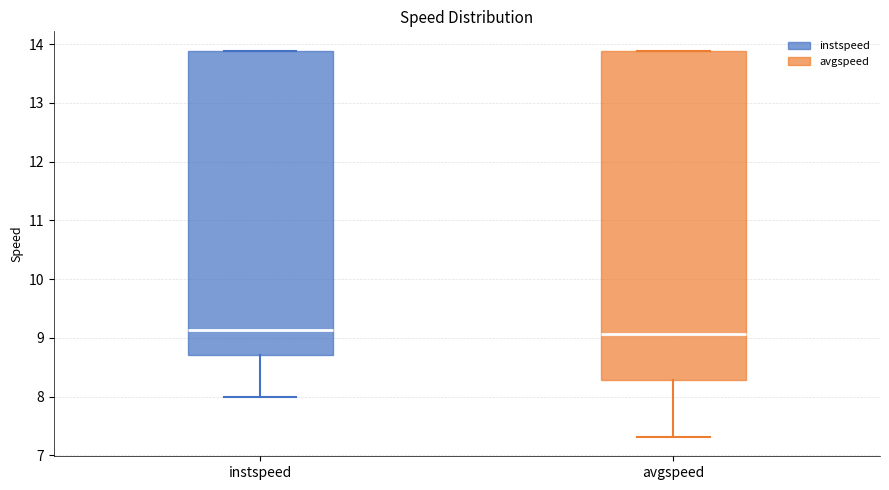

Reading left to right, read every box against the y-axis: the position of its median line, the range the box covers, and the ends of its whiskers. The values are not printed on the chart, so give them approximately, as read against the axis.

instspeed: median 9.1, box 8.7 to 13.9, whiskers 8.0 to 13.9
avgspeed: median 9.1, box 8.3 to 13.9, whiskers 7.3 to 13.9